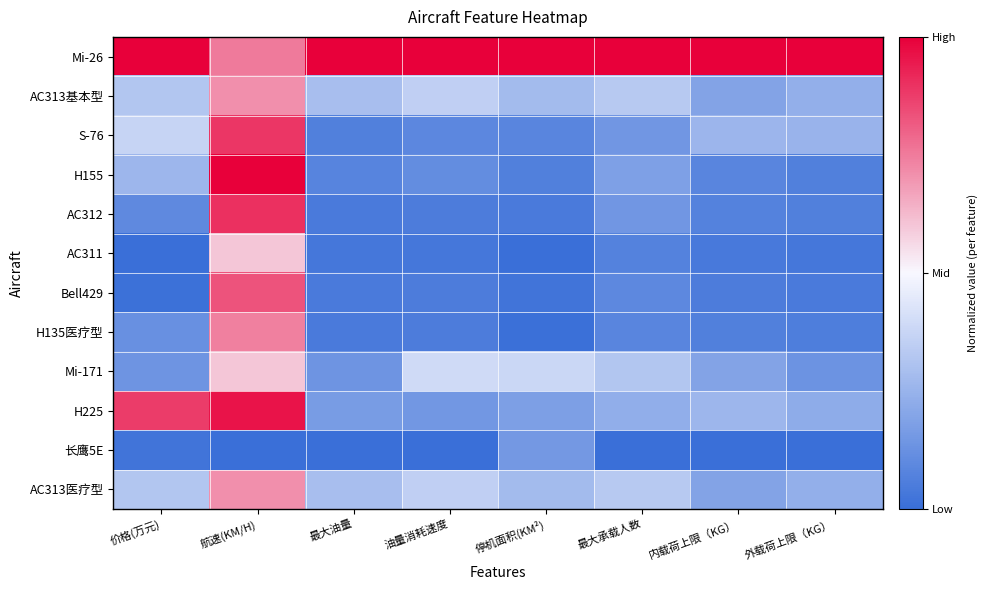

How many data points does each series have?

8